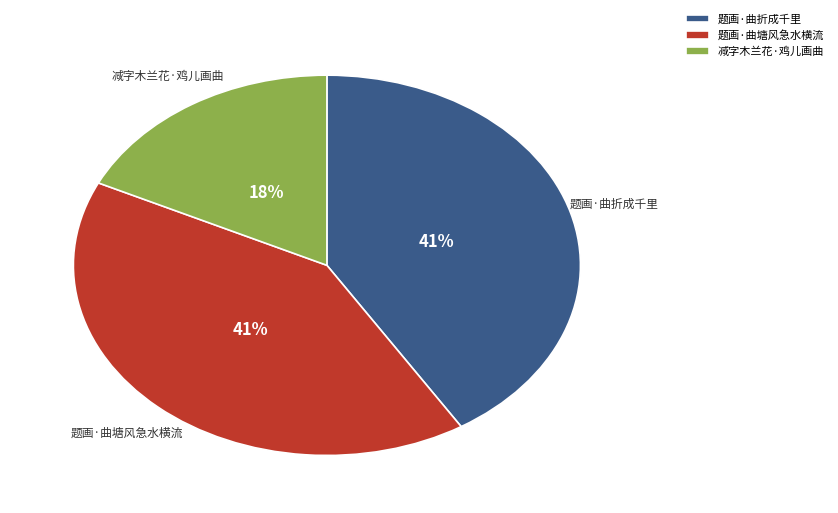

To the nearest percent, what percentage of the pie is 题画·曲塘风急水横流?

41%